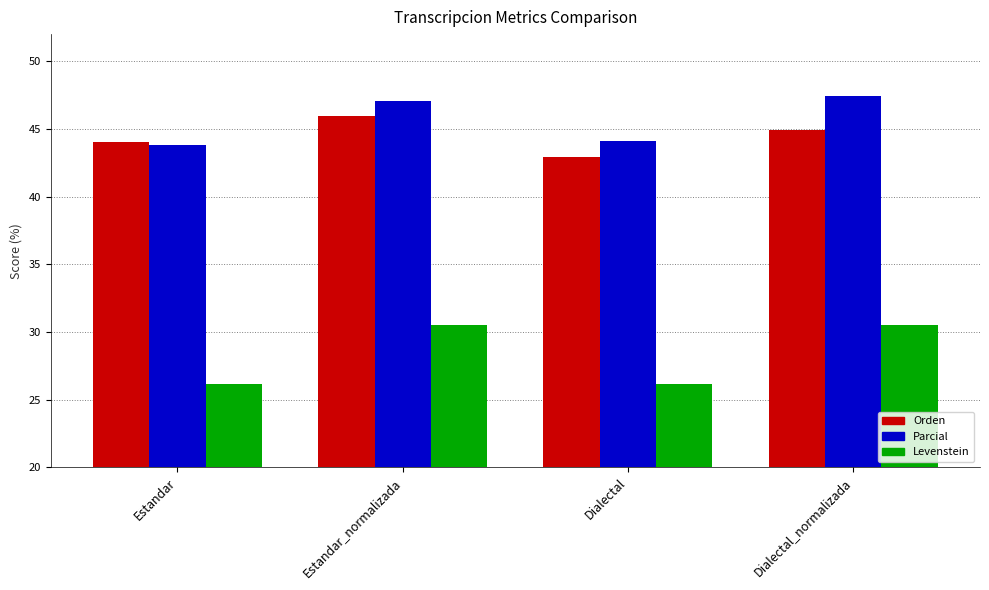

What is the sum of the Parcial values at Estandar and Estandar_normalizada?

90.9